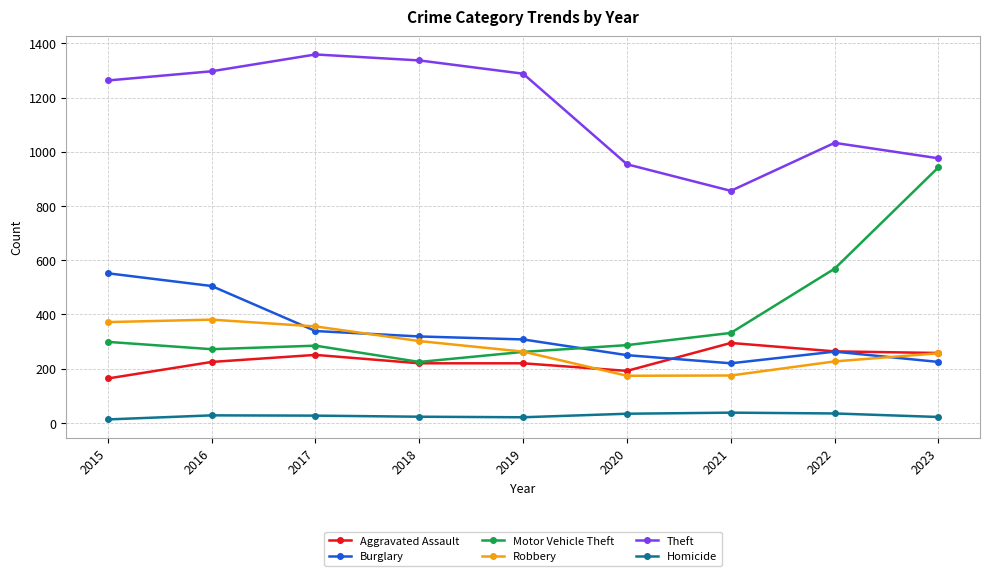

Is it true that Robbery equals 73 at 2022?

False